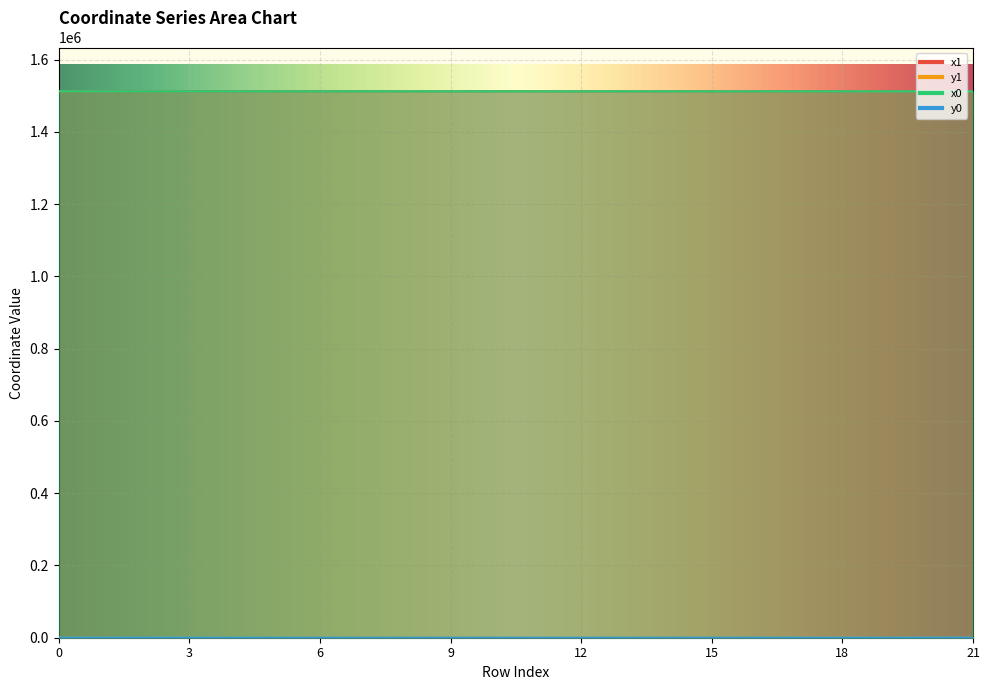

How many lines are shown in the chart?

4